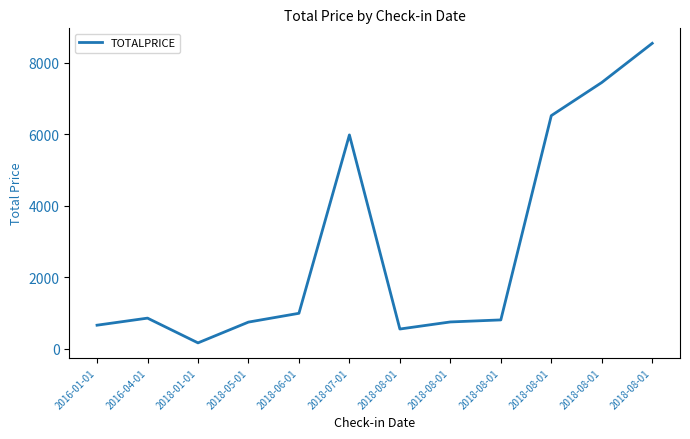

The chart shows a value of 1497 at 2016-04-01. True or false?

False